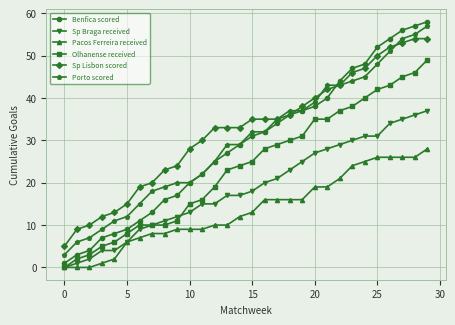

How many positive values does the Olhanense received series have?

29